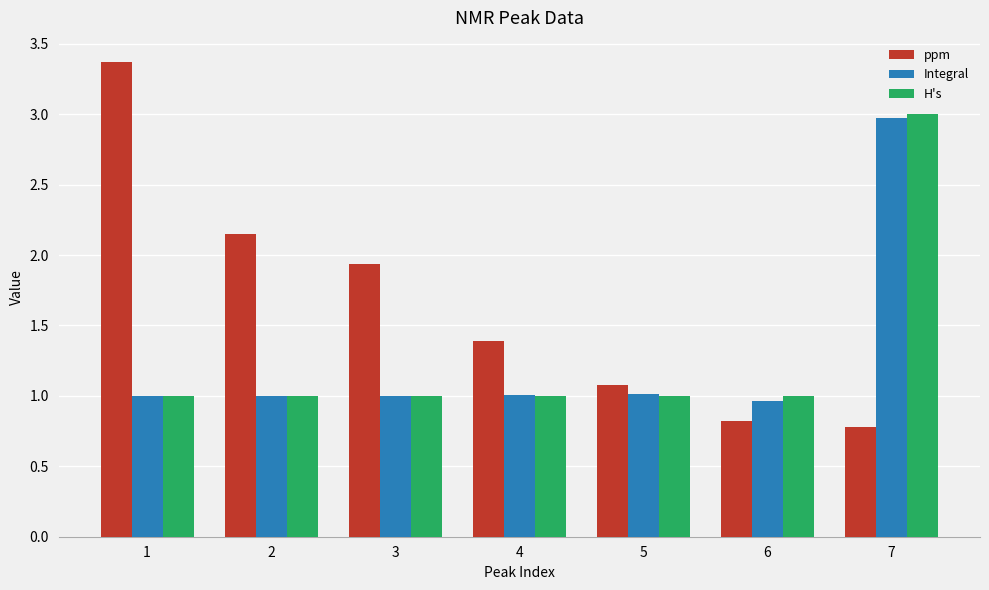

At which category is the sum across all series the highest?

7